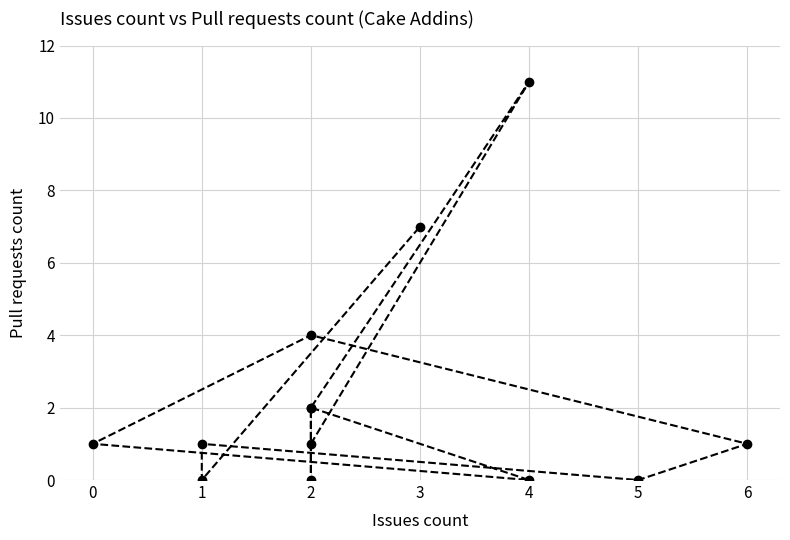

How many points are higher than both their immediate neighbors (excluding endpoints)?

4